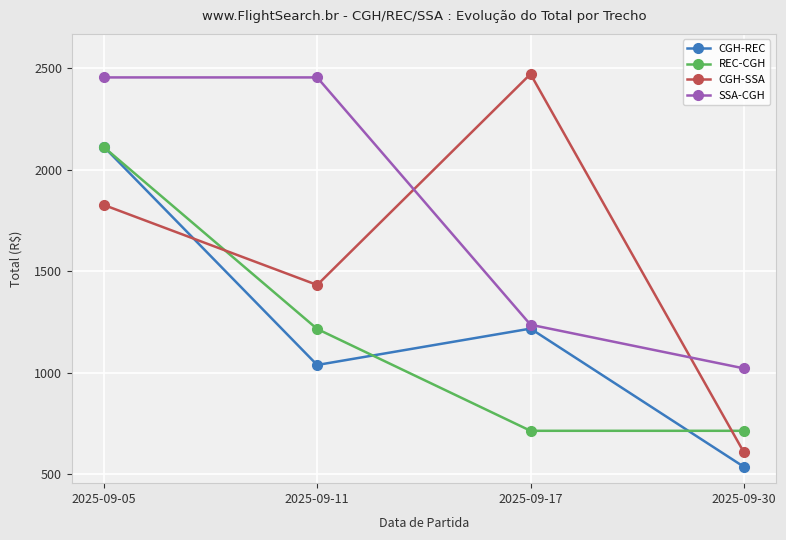

How many interior local peaks does the CGH-REC series have?

1